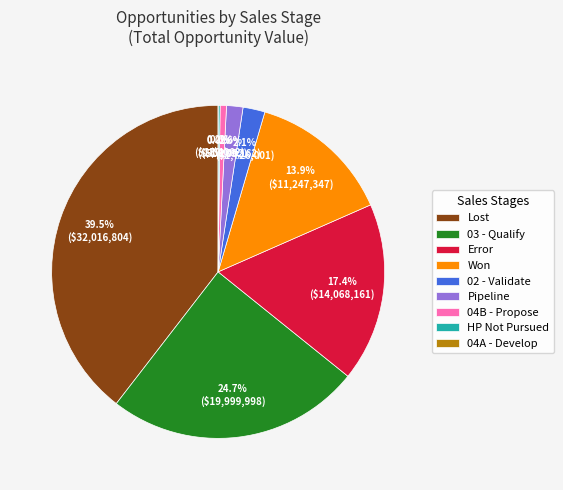

Does any single category account for the majority?

No